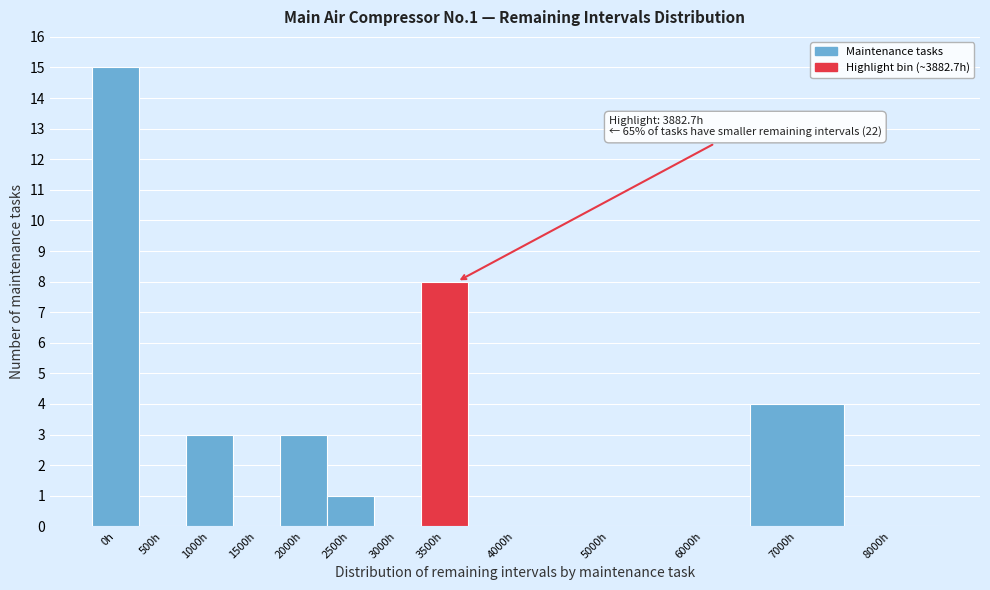

Reading left to right, extract all data points from this chart.

0h=15	500h=0	1000h=3	1500h=0	2000h=3	2500h=1	3000h=0	3500h=8	4000h=0	5000h=0	6000h=0	7000h=4	8000h=0